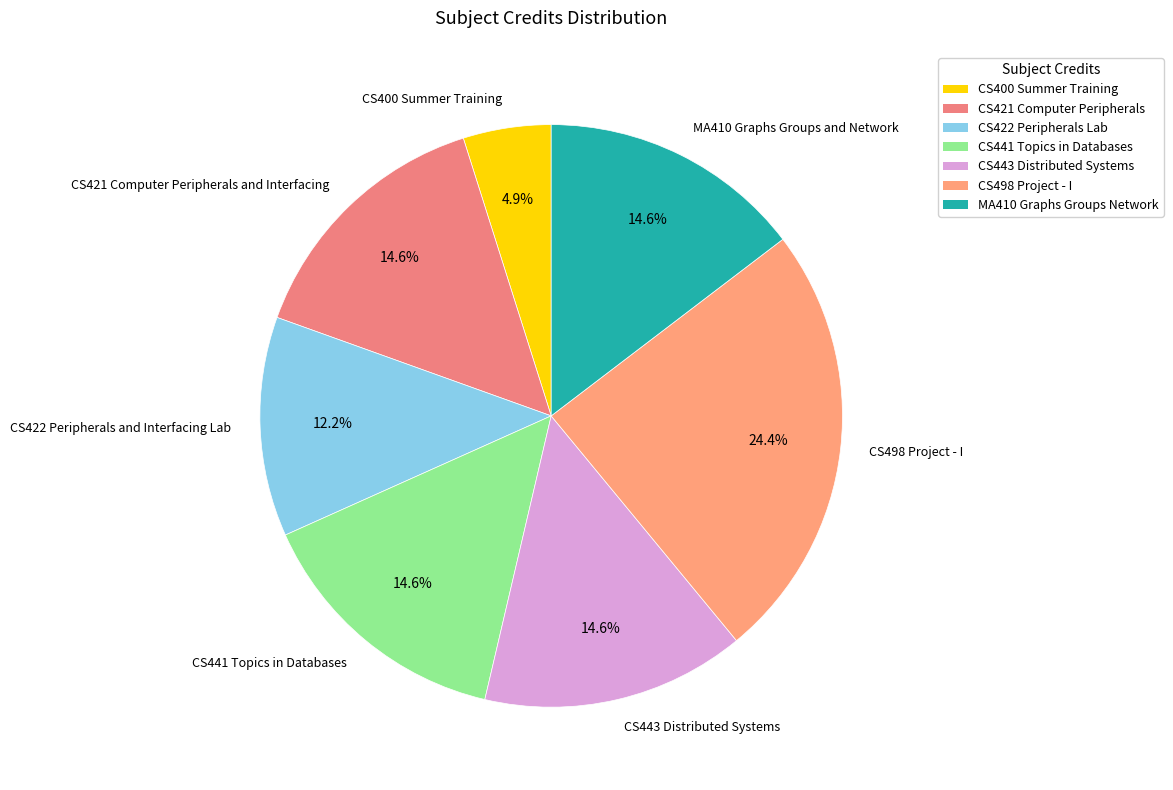

To the nearest percent, what portion does CS421 Computer Peripherals and Interfacing represent?

15%